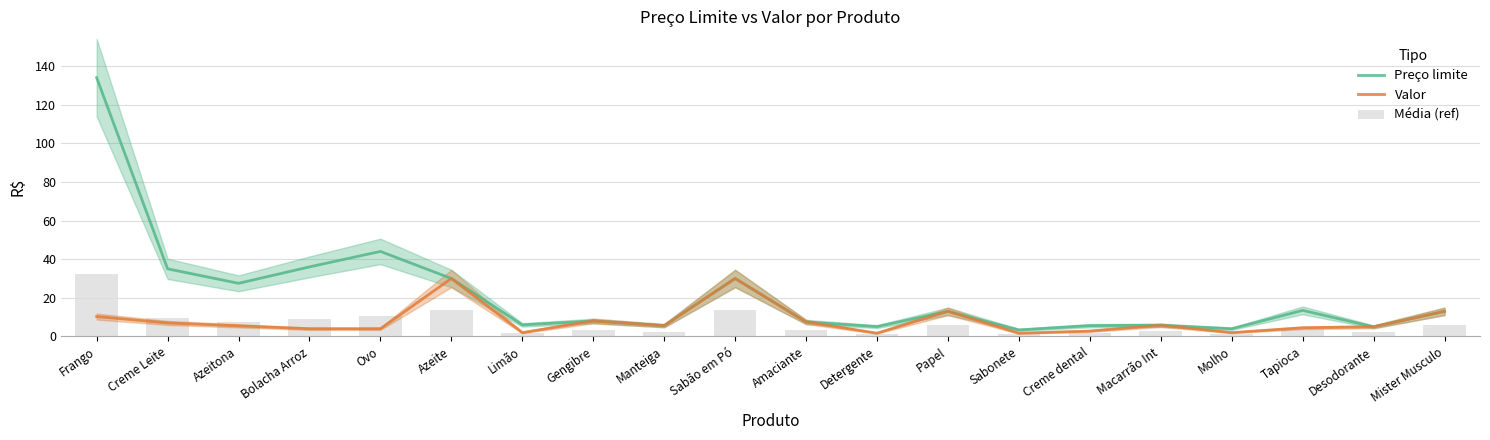

How many data points in Preço limite are less than 13?

10